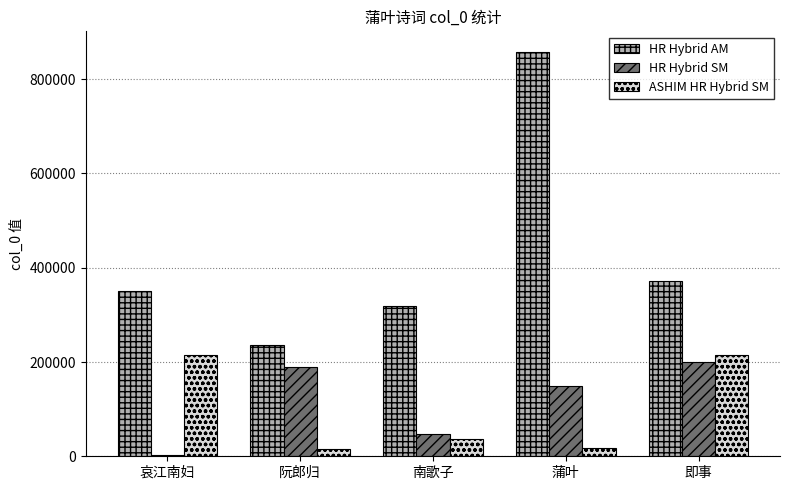

How many groups of bars are there?

5